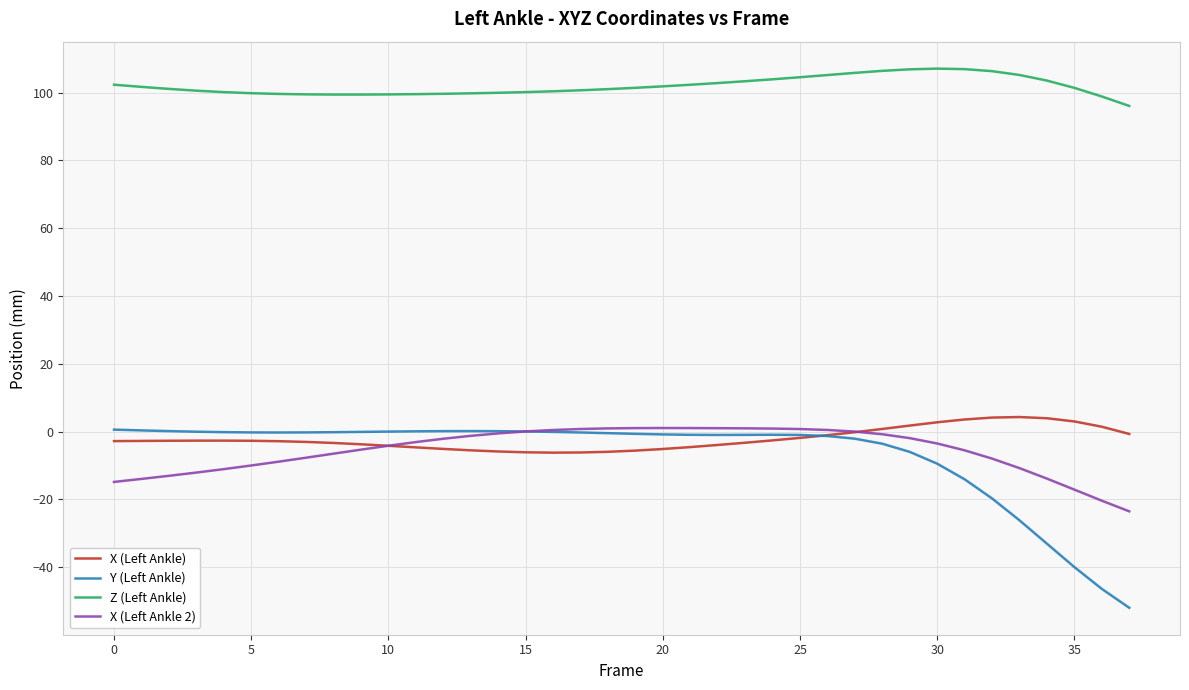

True or false: X (Left Ankle) and Z (Left Ankle) cross at least once.

False